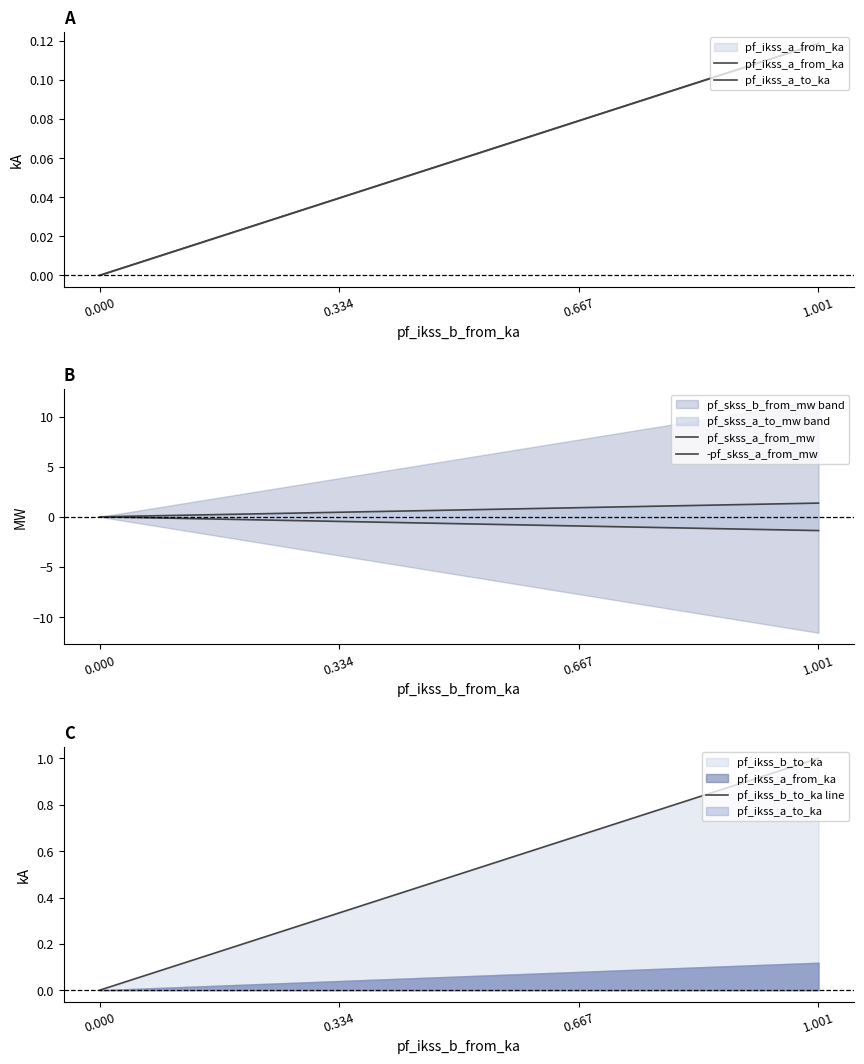

The value of pf_ikss_b_to_ka line at 0.000 is 0.7. True or false?

False